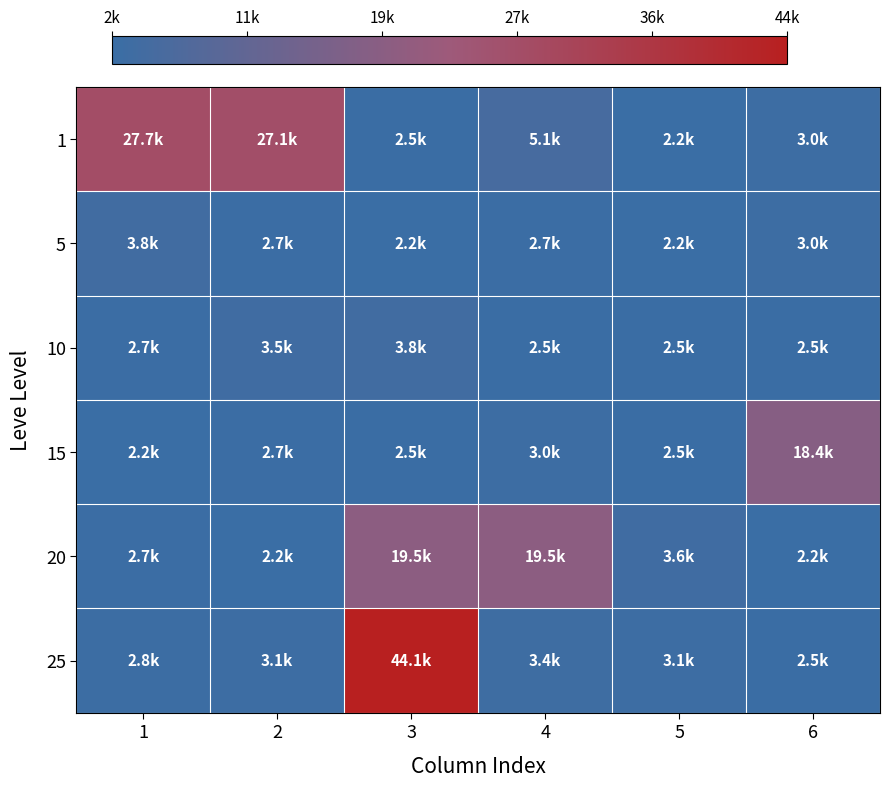

At how many categories does at least one series exceed 16779?

5